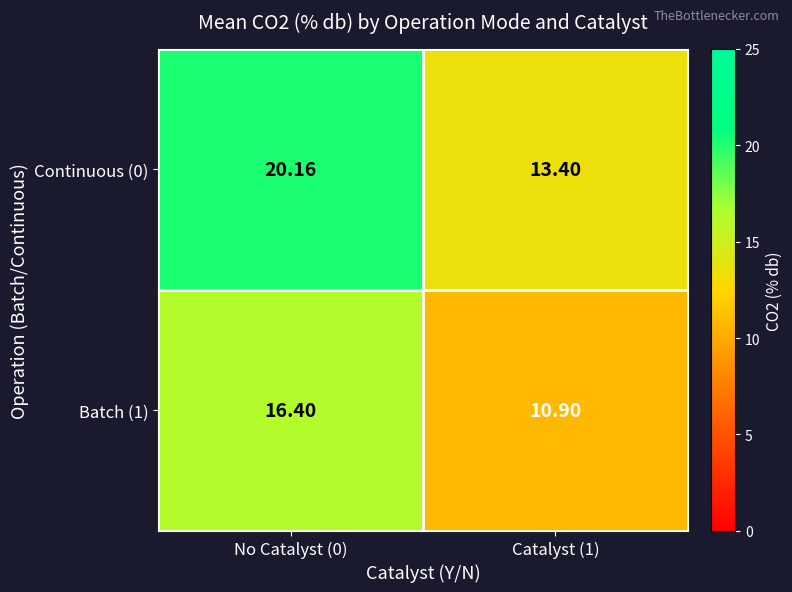

Is the value of Continuous (0) at Catalyst (1) greater than the value of Batch (1) at Catalyst (1)?

Yes